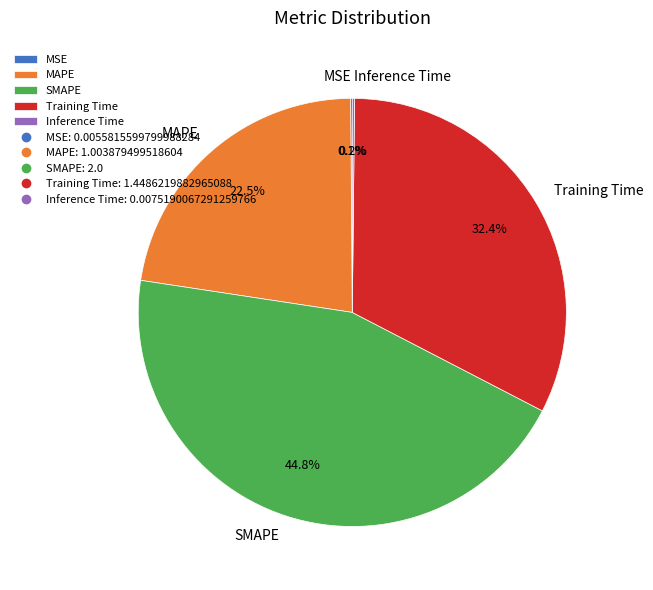

To the nearest percent, what is the average slice percentage?

20%